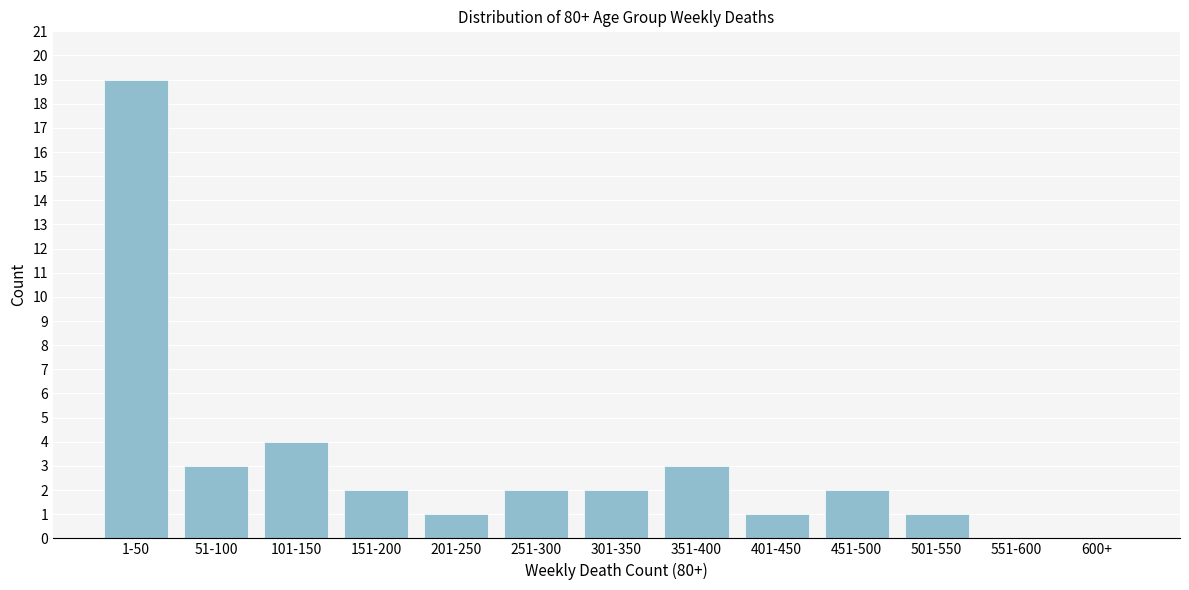

Reading right to left, transcribe all the data shown in this chart.

600+=0	551-600=0	501-550=1	451-500=2	401-450=1	351-400=3	301-350=2	251-300=2	201-250=1	151-200=2	101-150=4	51-100=3	1-50=19